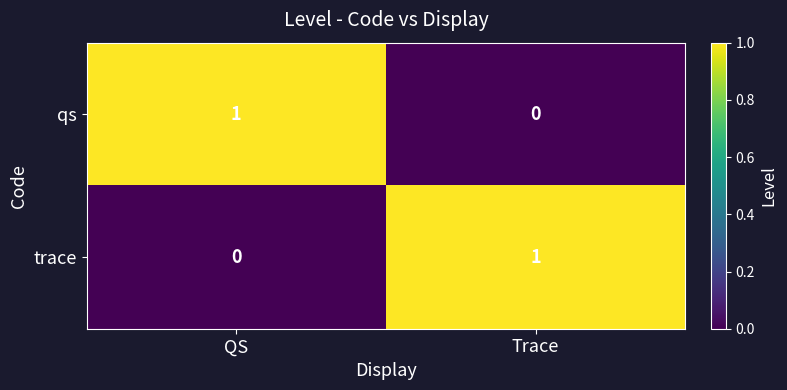

Rank the series at QS from lowest to highest value.

trace, qs